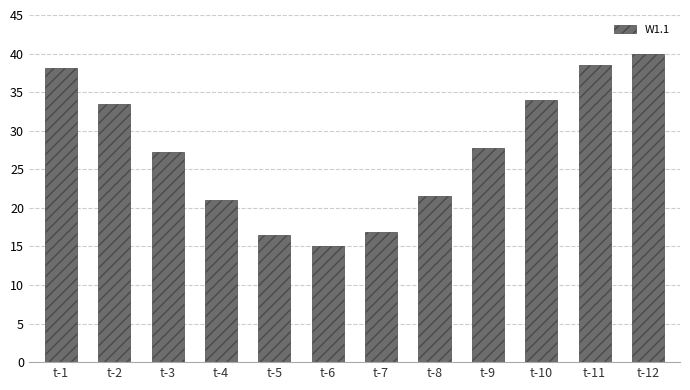

What is the value of the 6th bar from the left?

15.0